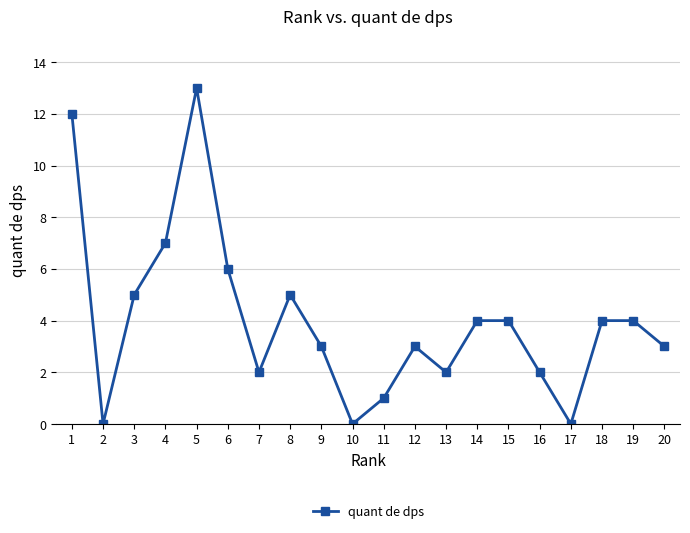

How many series are shown in this chart?

1